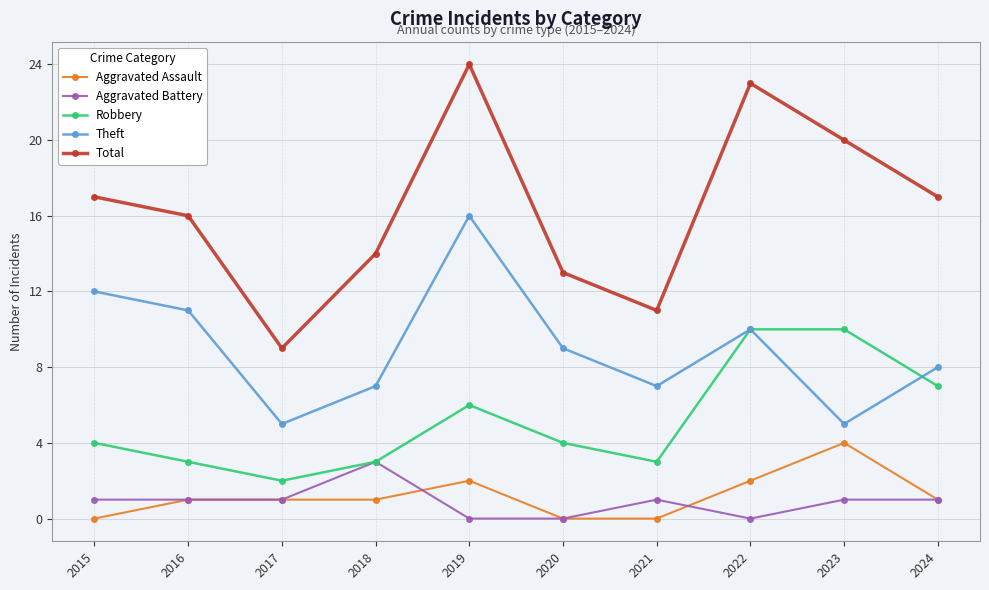

What is the average value of the Aggravated Battery series?

1